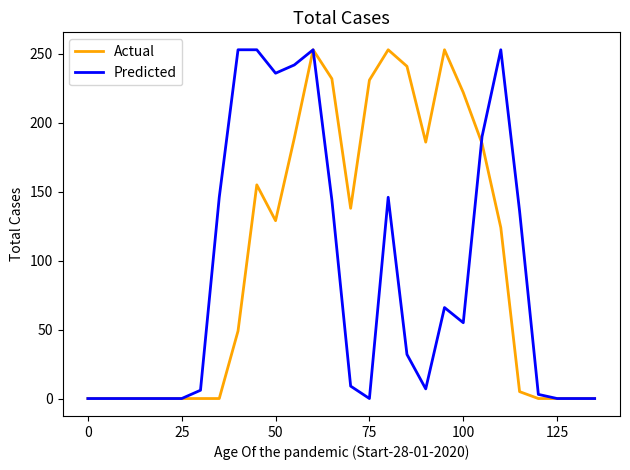

What is the maximum value shown in the chart?

253